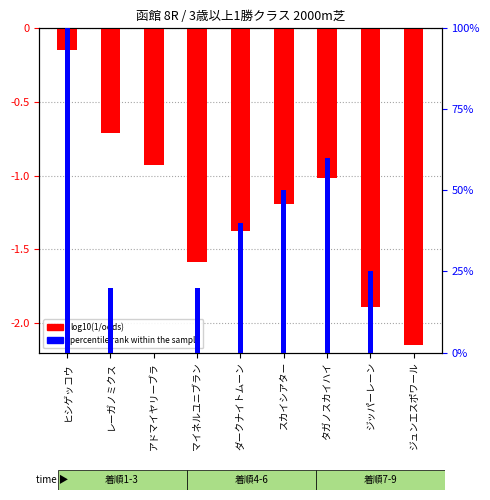

What value does the percentile rank within the sample series have at ジッパーレーン?

0.2